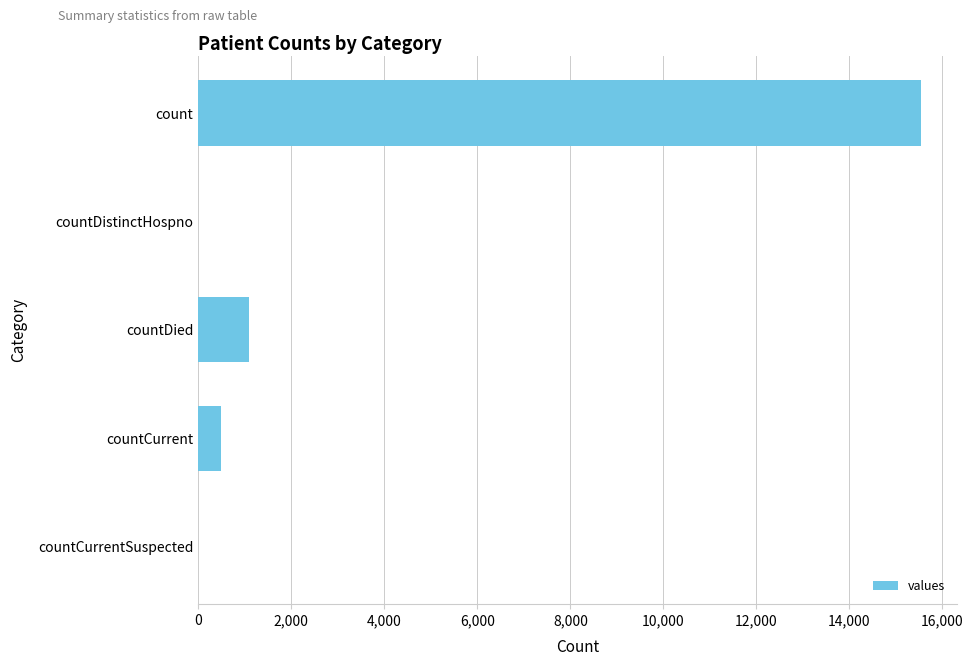

What is the change in value from countDied to countDistinctHospno?

-1083